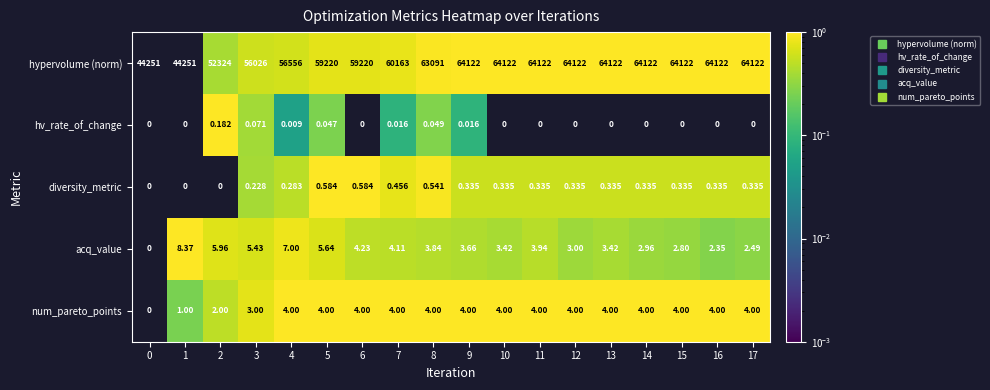

What is the greatest value displayed?

64122.0